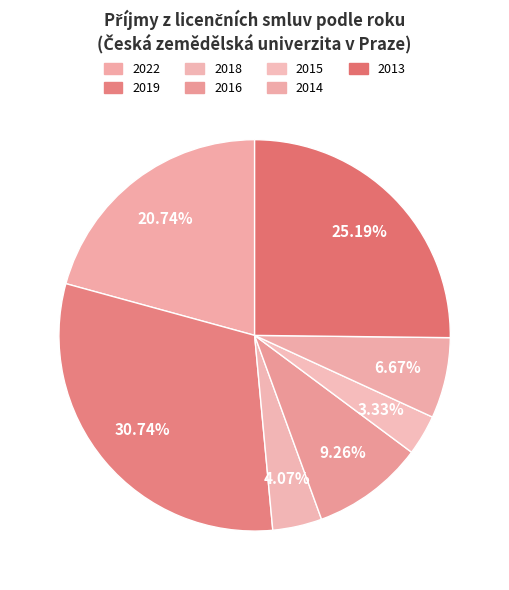

How many slices are in this pie chart?

7